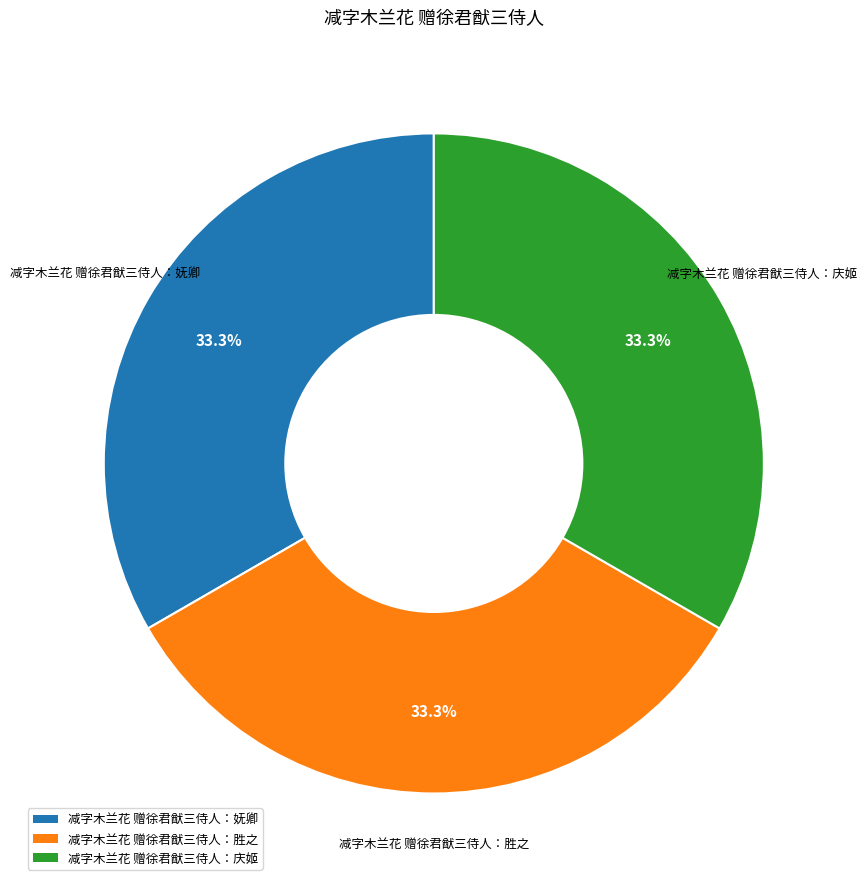

Does 减字木兰花 赠徐君猷三侍人：胜之 represent more than half of the total?

No